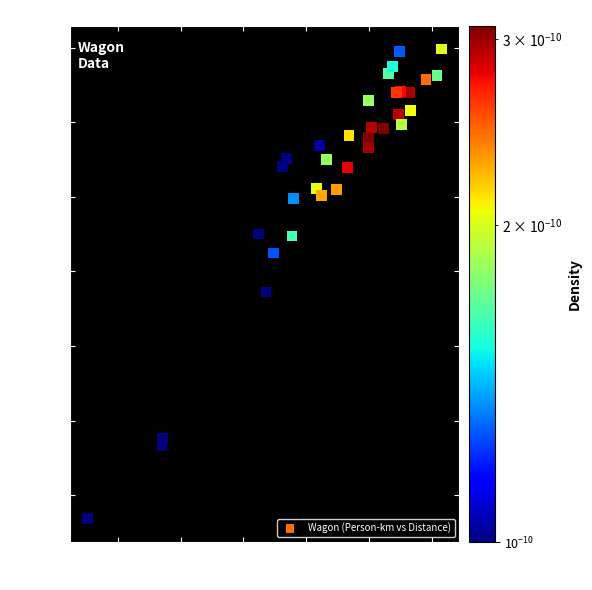

What Y value in the scatter plot is closest to 19169?

18625